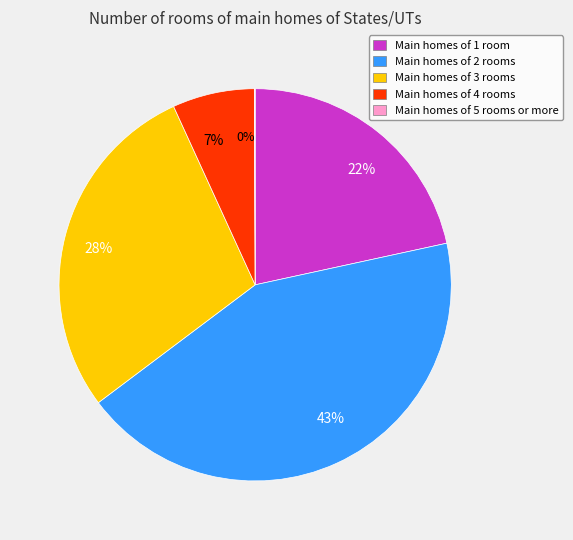

True or false: Main homes of 2 rooms accounts for 43% of the total.

True